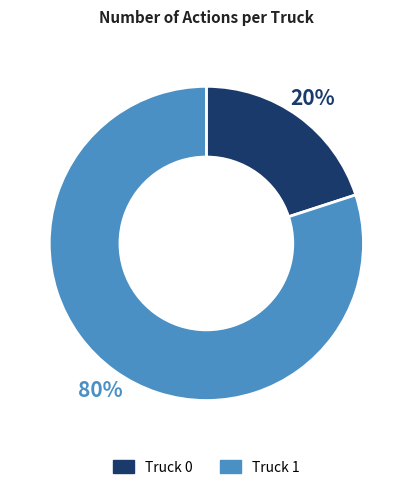

Which slice represents more than half of the pie?

Truck 1